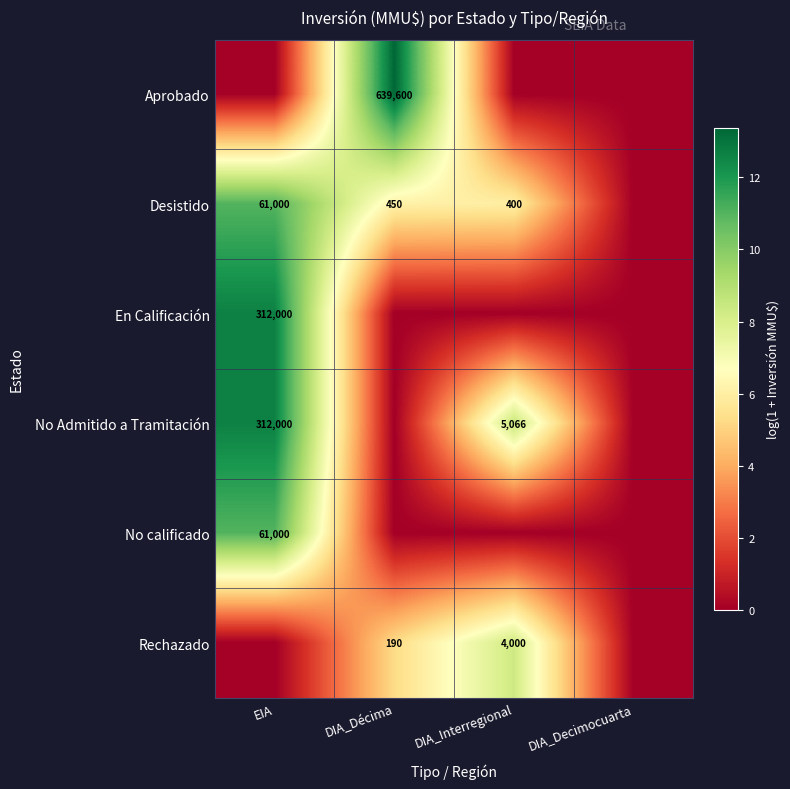

Is it true that Desistido equals 61000 at EIA?

True